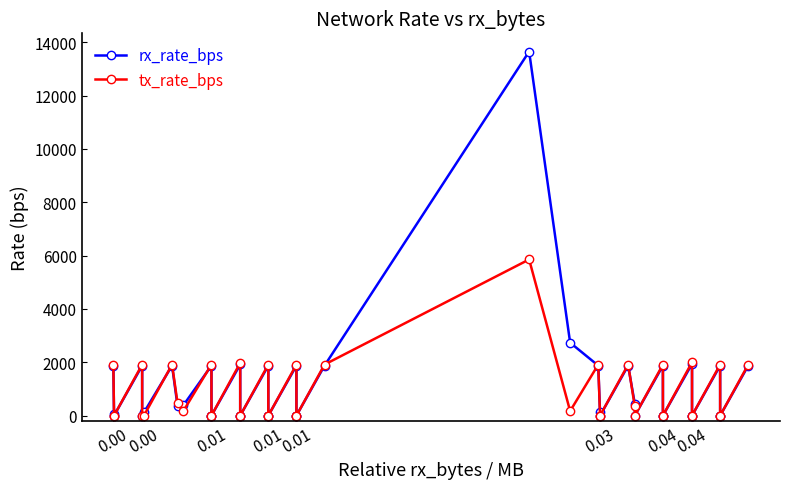

At which category is the sum across all series the highest?

22